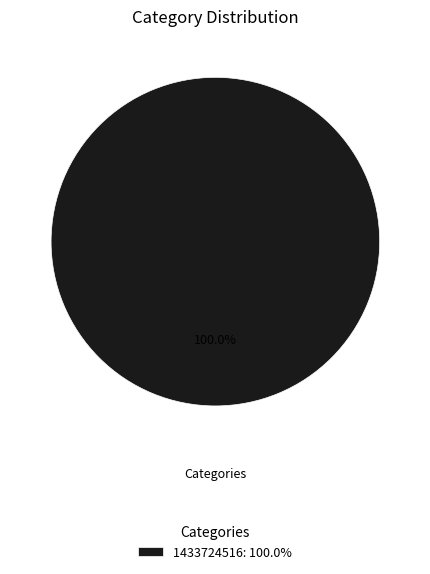

Rank the categories by value from lowest to highest.

1433724516: 100.0%